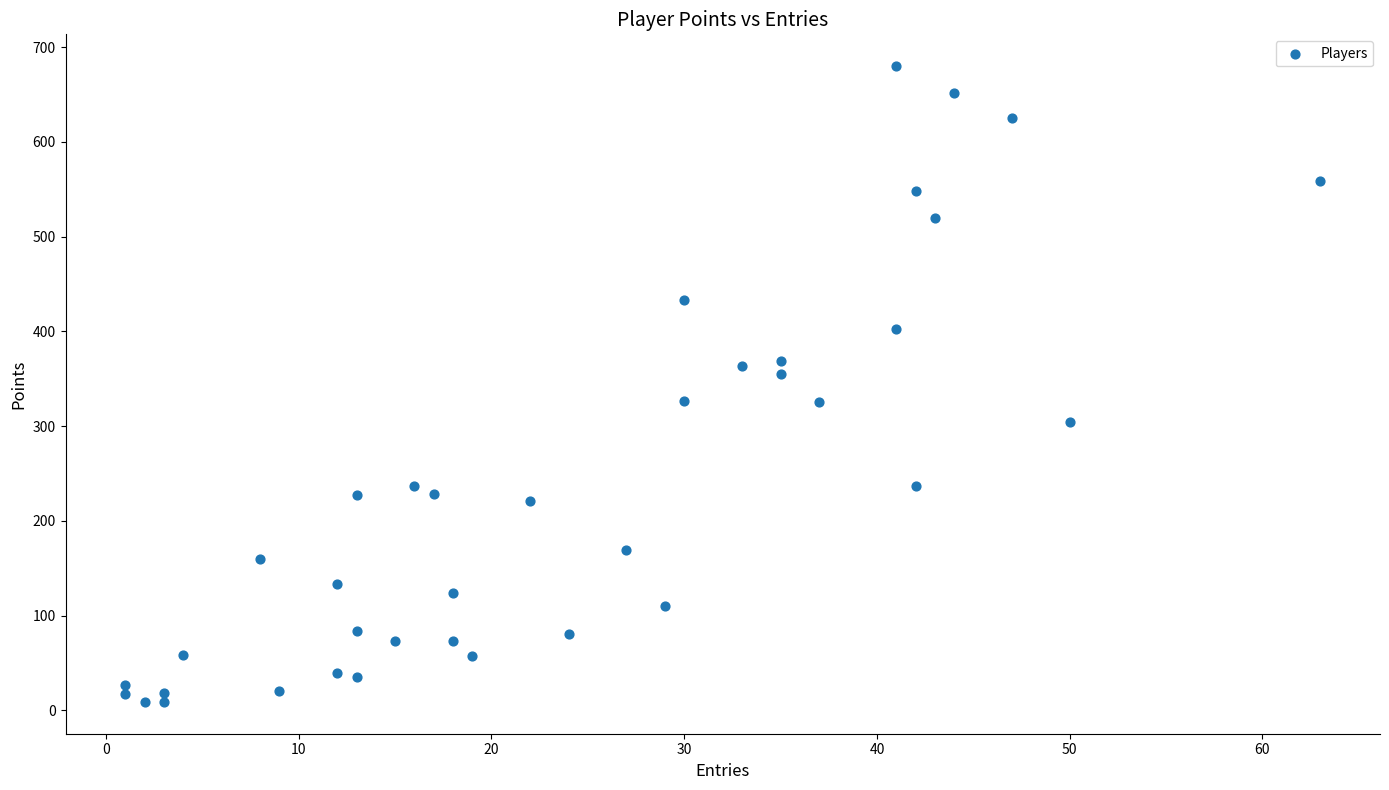

What is the range of X values (max minus min)?

62